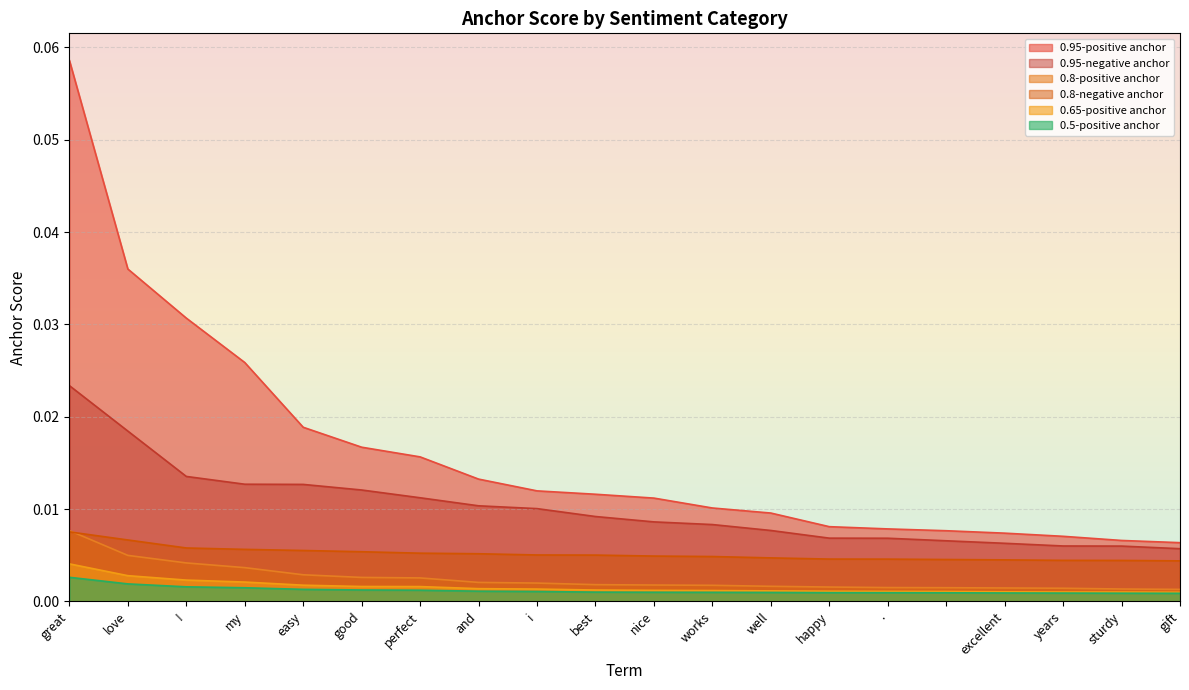

How many series are shown in this chart?

6